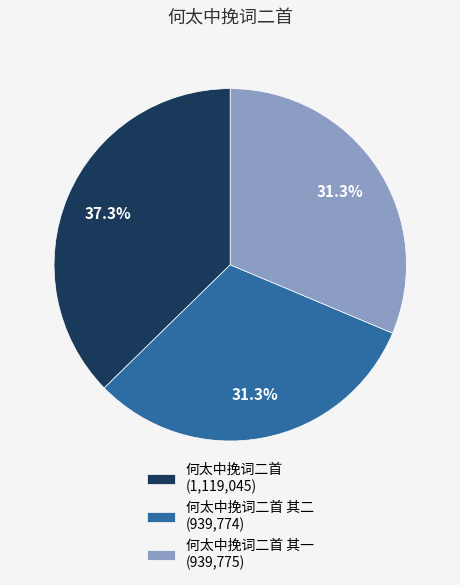

Is there a majority slice in this chart?

No